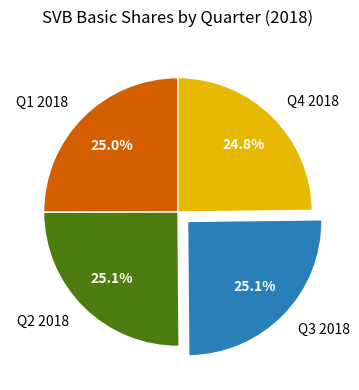

Is Q1 2018 the majority of the pie?

No